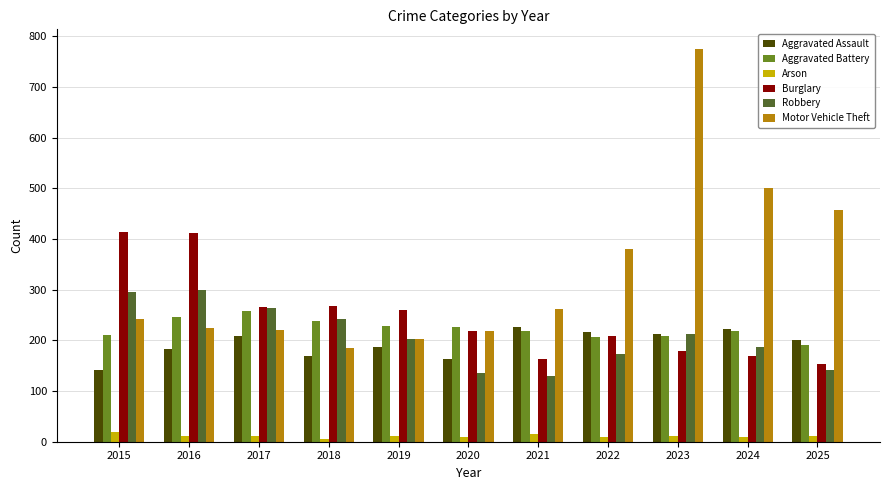

Count the number of categories in the chart.

11